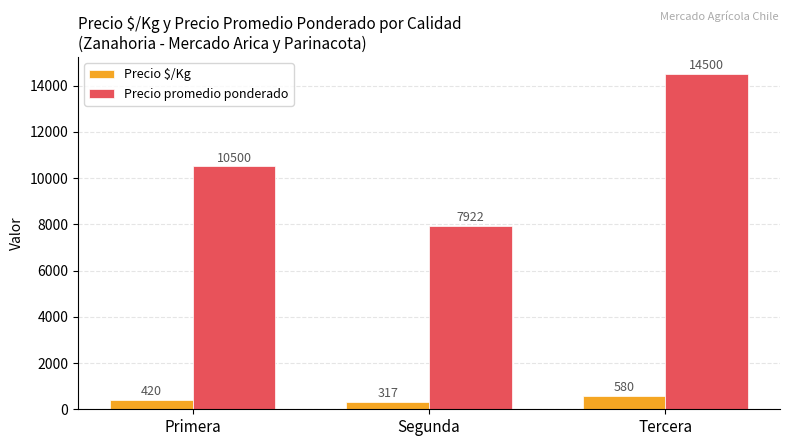

Reading left to right, transcribe all the data shown in this chart.

Precio $/Kg: 420	317	580
Precio promedio ponderado: 10500	7922	14500